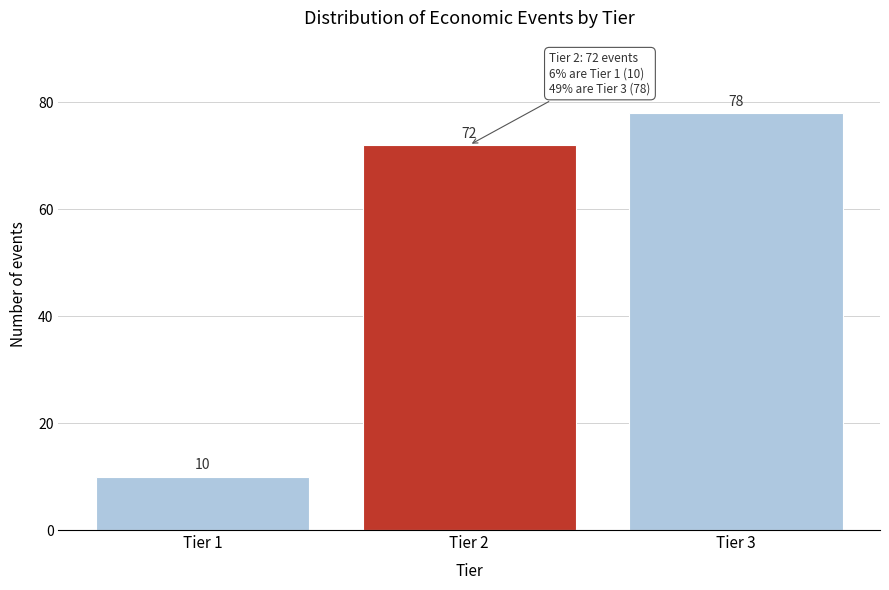

Reading right to left, list all the values displayed in this chart.

Tier 3=78	Tier 2=72	Tier 1=10